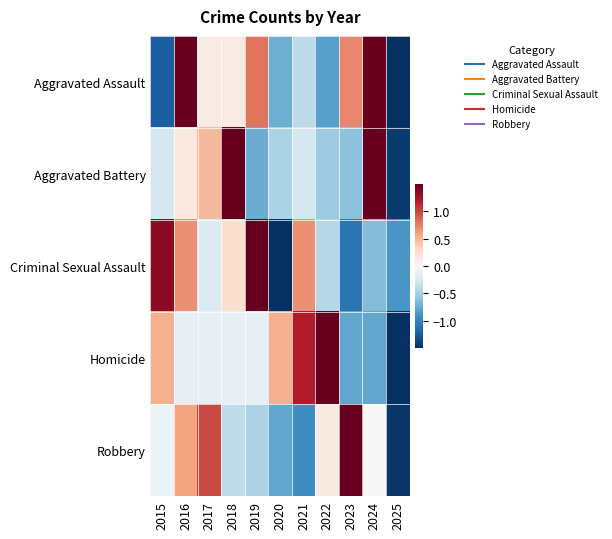

Rank the series by their maximum value, from lowest to highest.

Aggravated Assault, Criminal Sexual Assault, Homicide, Aggravated Battery, Robbery